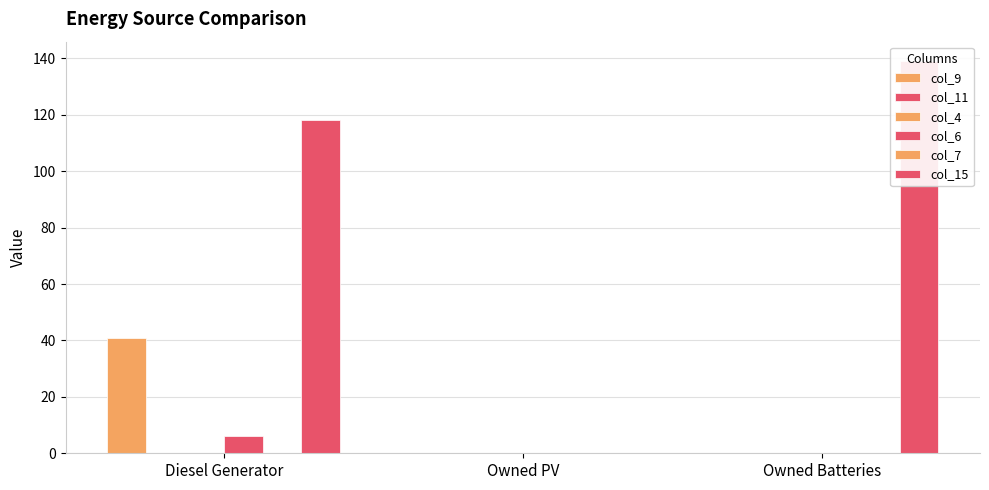

What position from the right is Diesel Generator?

3